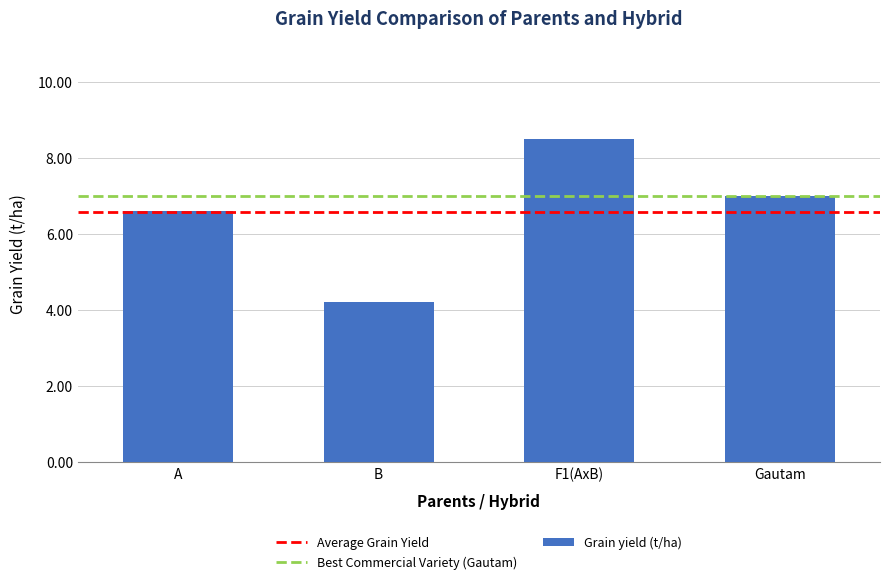

List the labels in order of value, smallest first.

B, A, Gautam, F1(AxB)